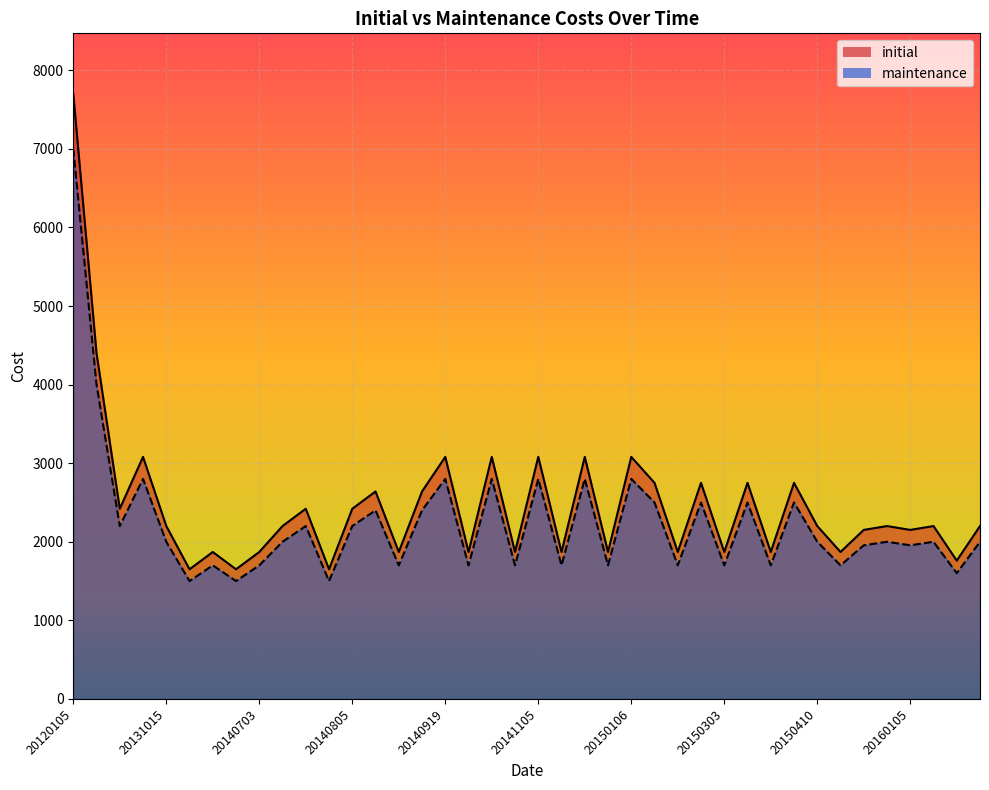

Which series has the largest total across all categories?

initial